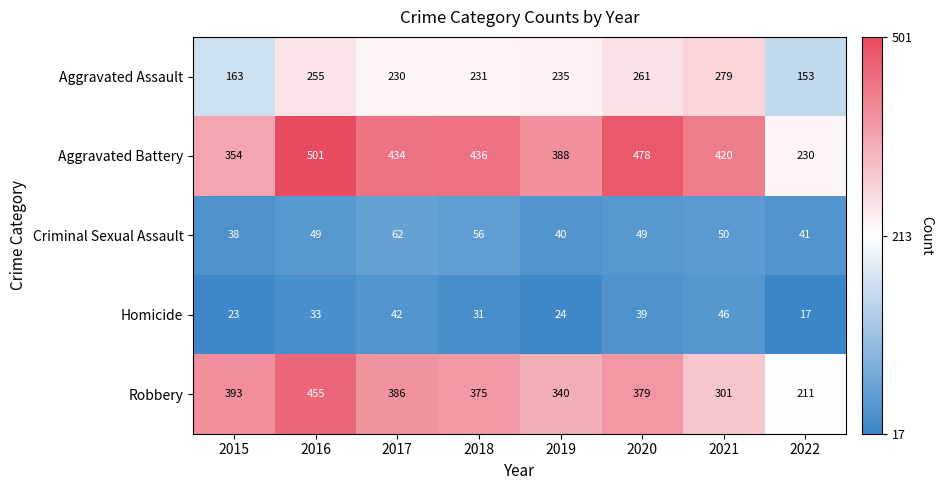

At which category is the sum across all series the highest?

2016